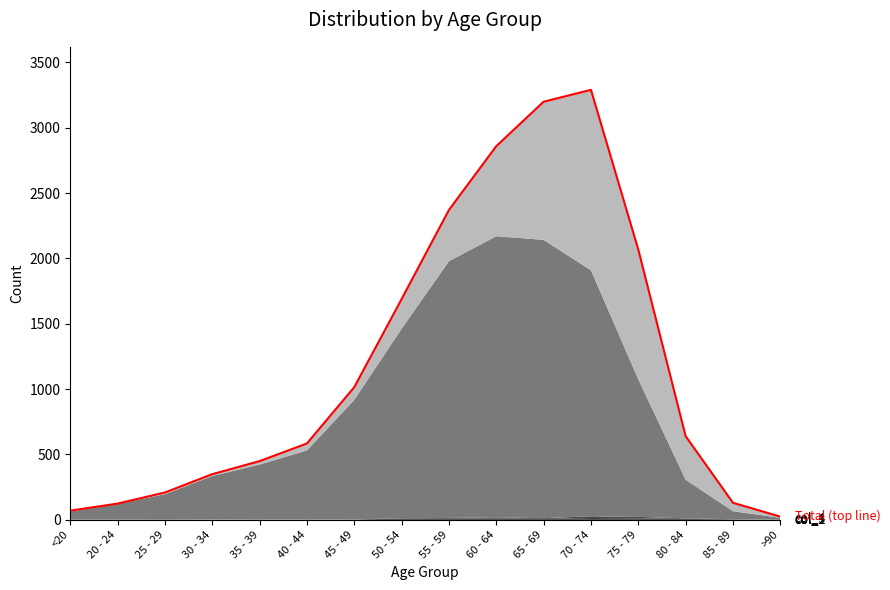

List the labels in order of value, smallest first.

>90, <20, 20 - 24, 85 - 89, 25 - 29, 30 - 34, 35 - 39, 40 - 44, 80 - 84, 45 - 49, 50 - 54, 75 - 79, 55 - 59, 60 - 64, 65 - 69, 70 - 74